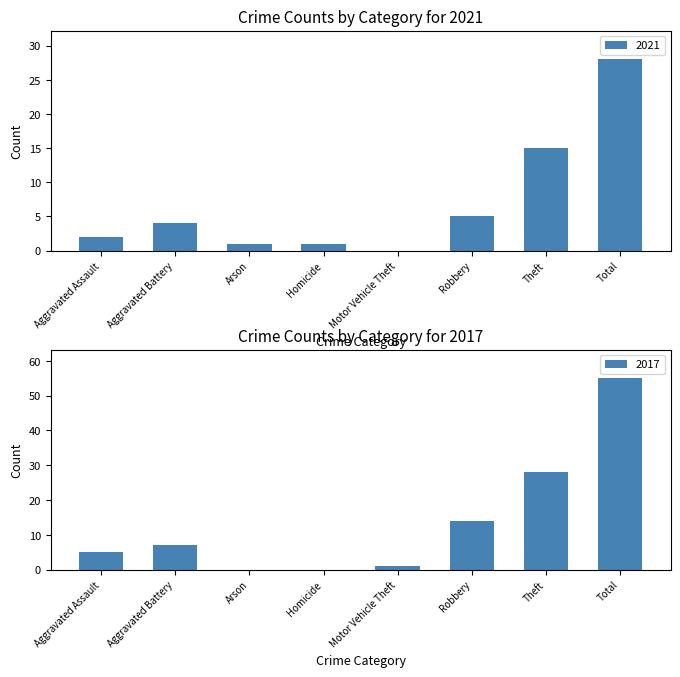

Which series changed the most between Homicide and Robbery?

2017